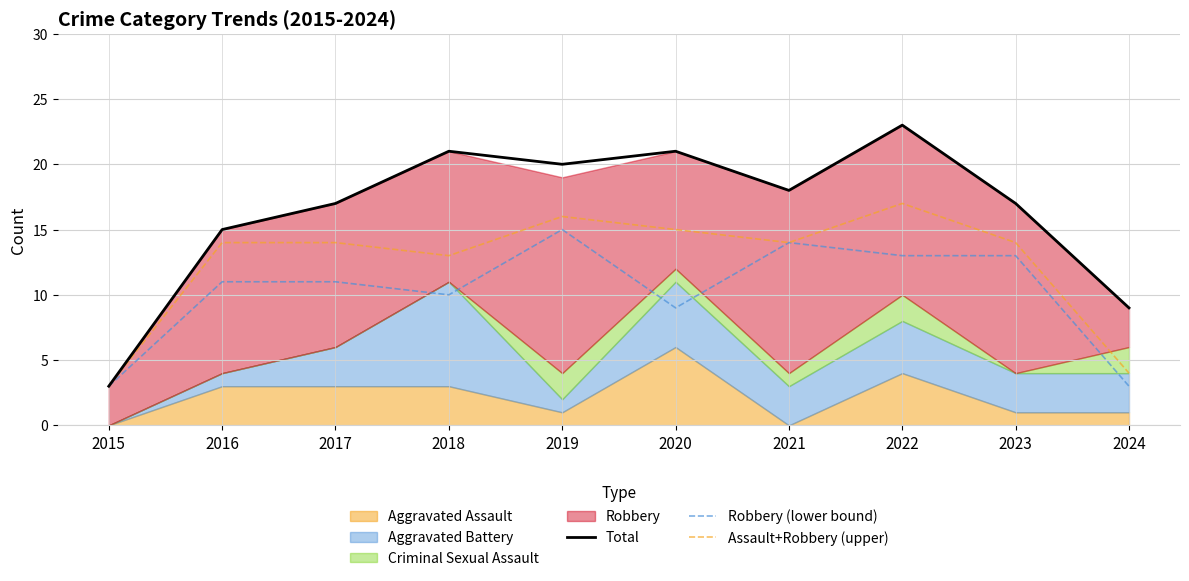

How many data points does each series have?

10